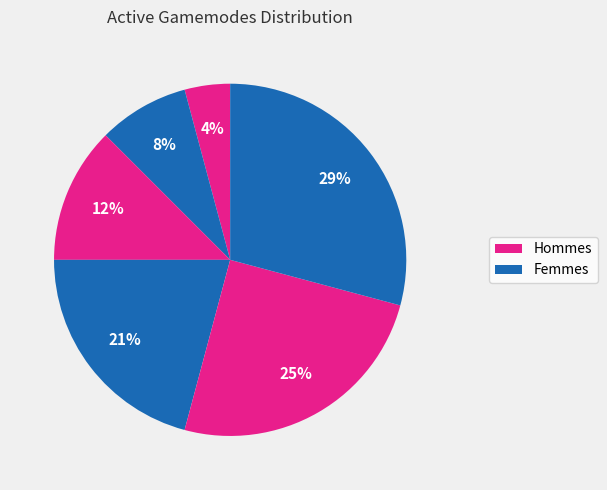

Count the number of slices in the pie.

6